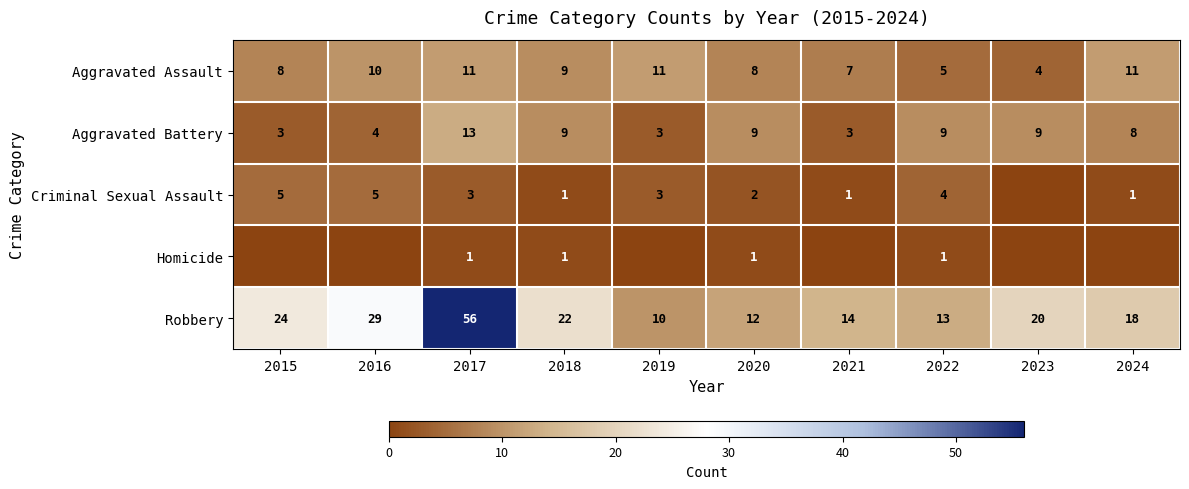

List the labels in order of Robbery value, smallest first.

2019, 2020, 2022, 2021, 2024, 2023, 2018, 2015, 2016, 2017